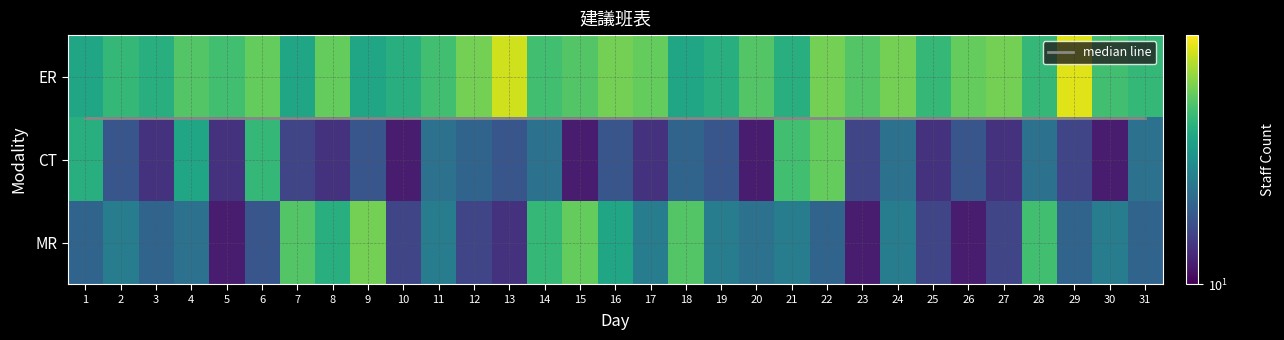

What is the highest value of the CT series?

26.0